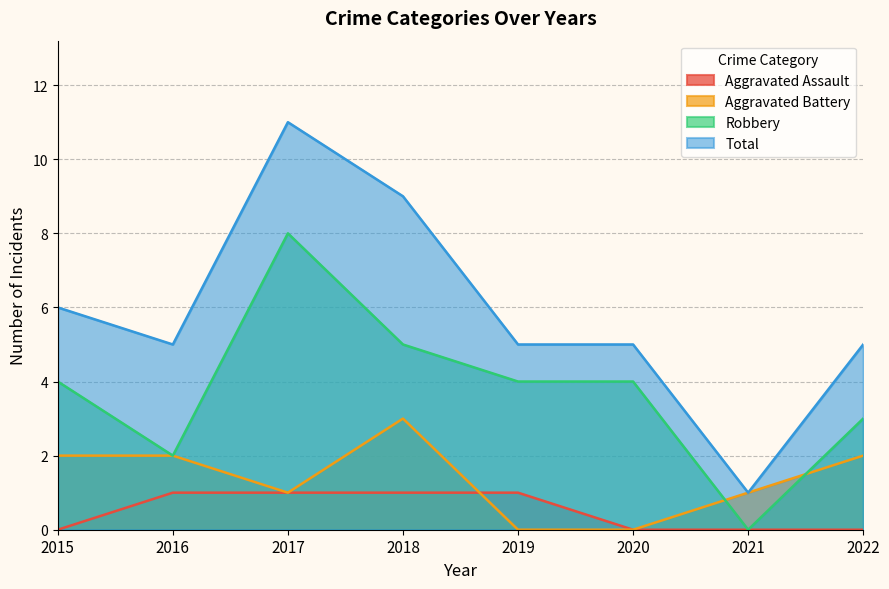

How many lines are shown in the chart?

4